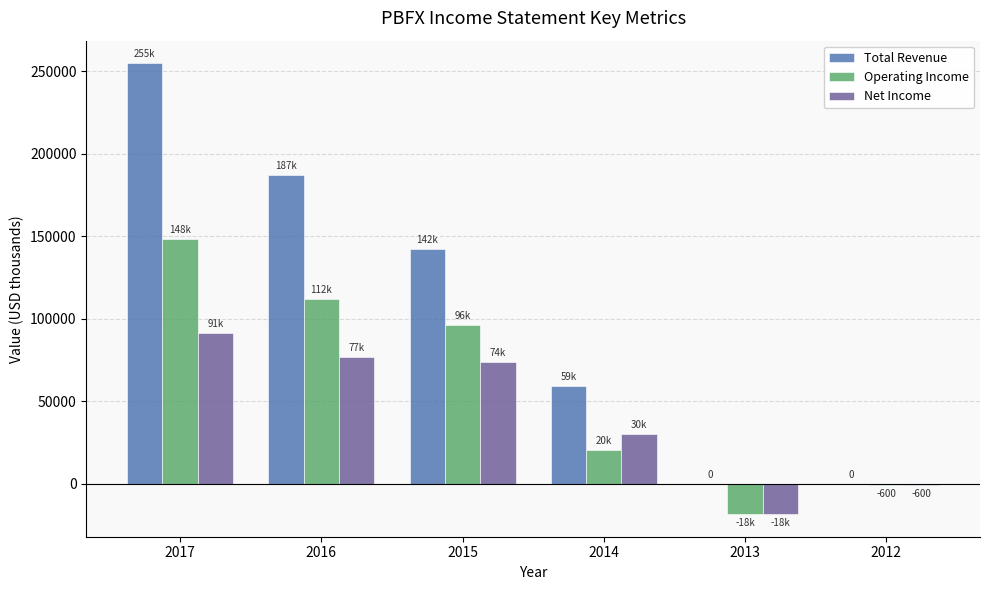

Which series changed the most between 2017 and 2016?

Total Revenue